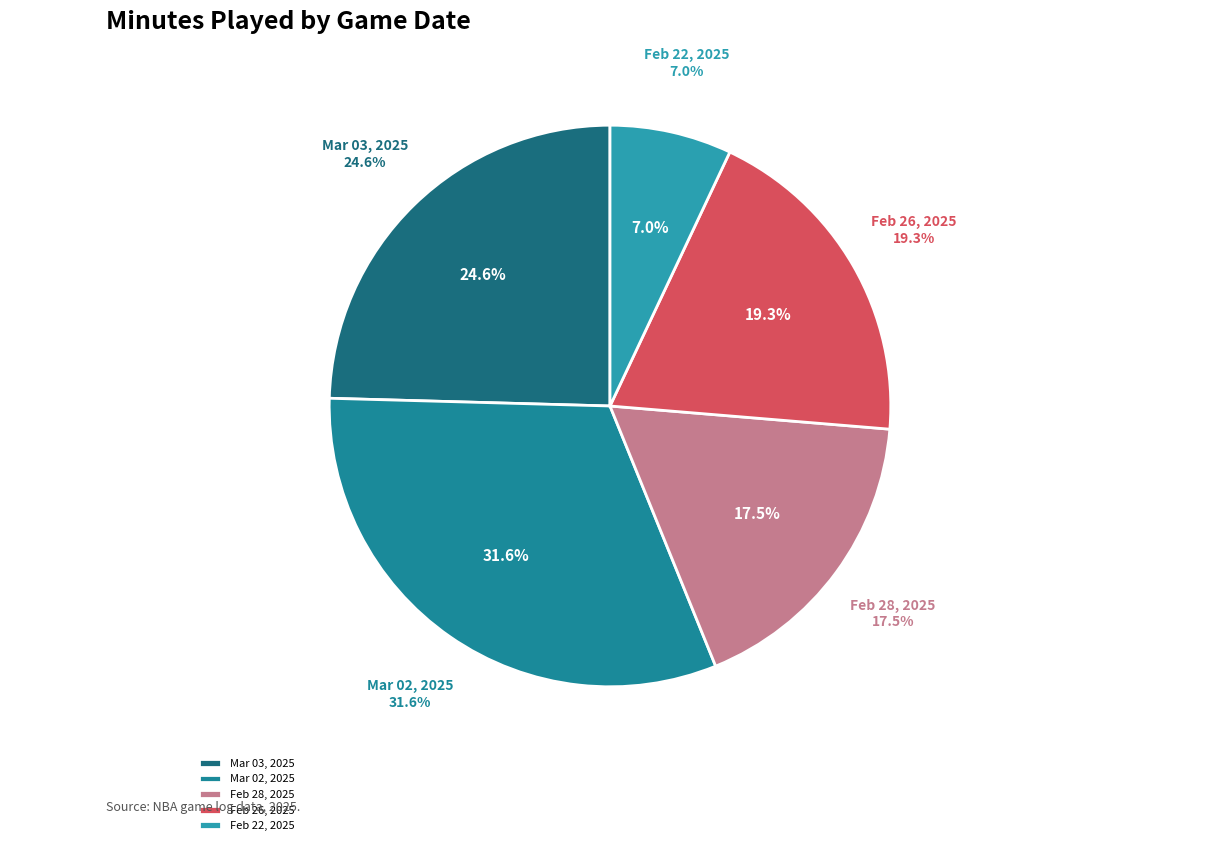

Which category has the smallest portion of the pie?

Feb 22, 2025